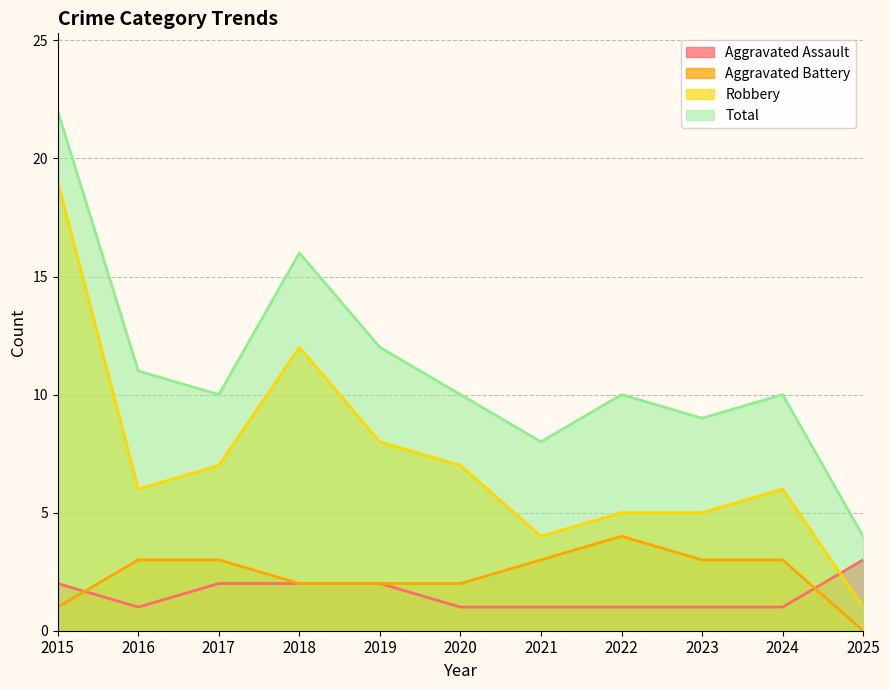

What is the total value across all series at 2016?

21